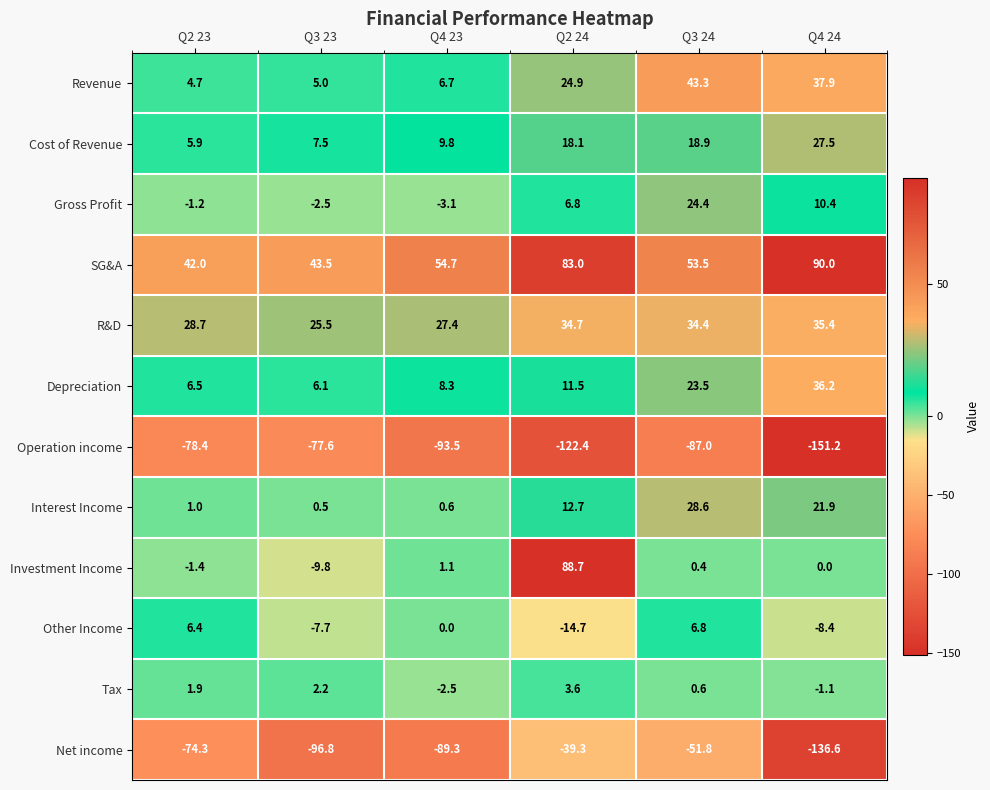

Which series has the widest spread of values?

Investment Income